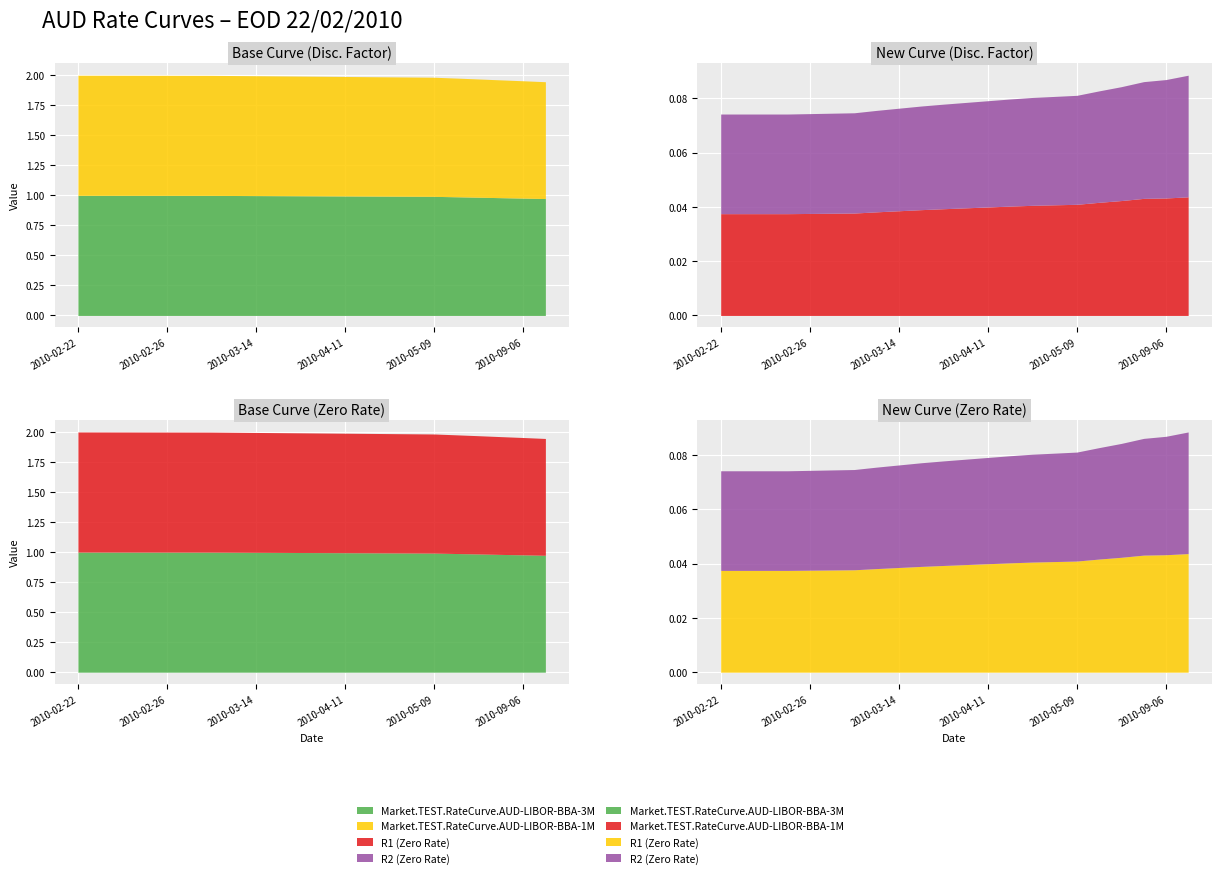

Is it true that Market.TEST.RateCurve.AUD-LIBOR-BBA-1M equals 0.6 at 2010-02-23?

False